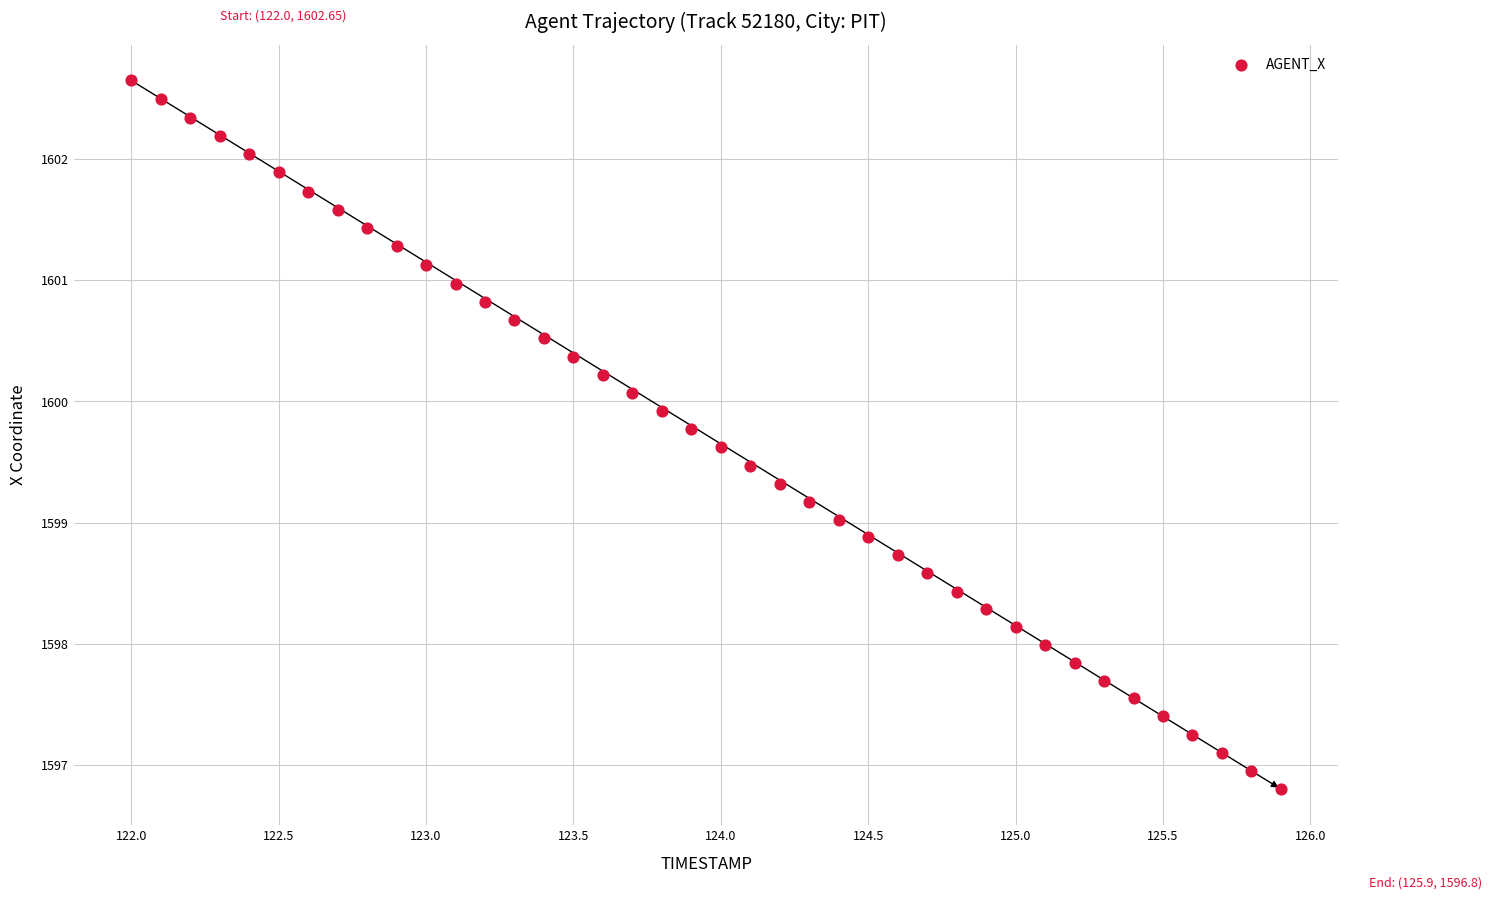

What is the range of X values (max minus min)?

3.9